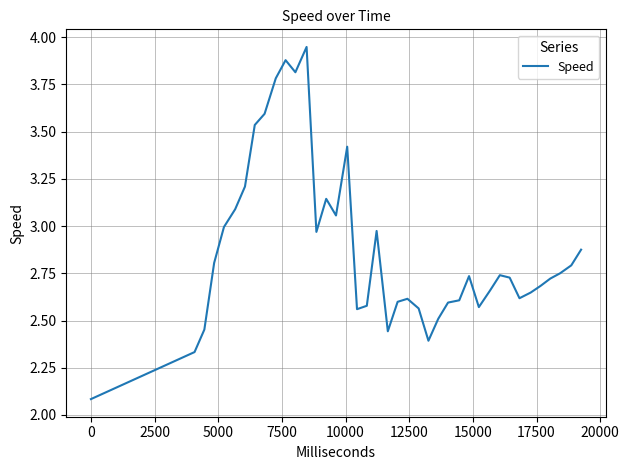

What is the smallest value displayed?

2.1